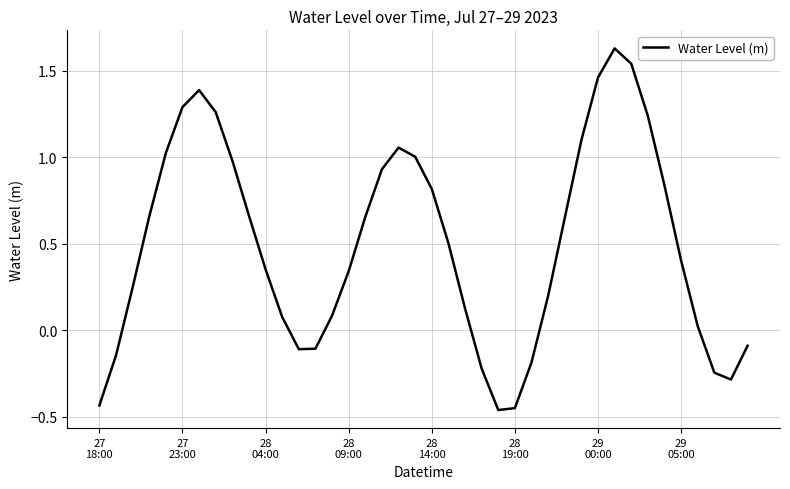

Does the chart have visible grid lines?

Yes